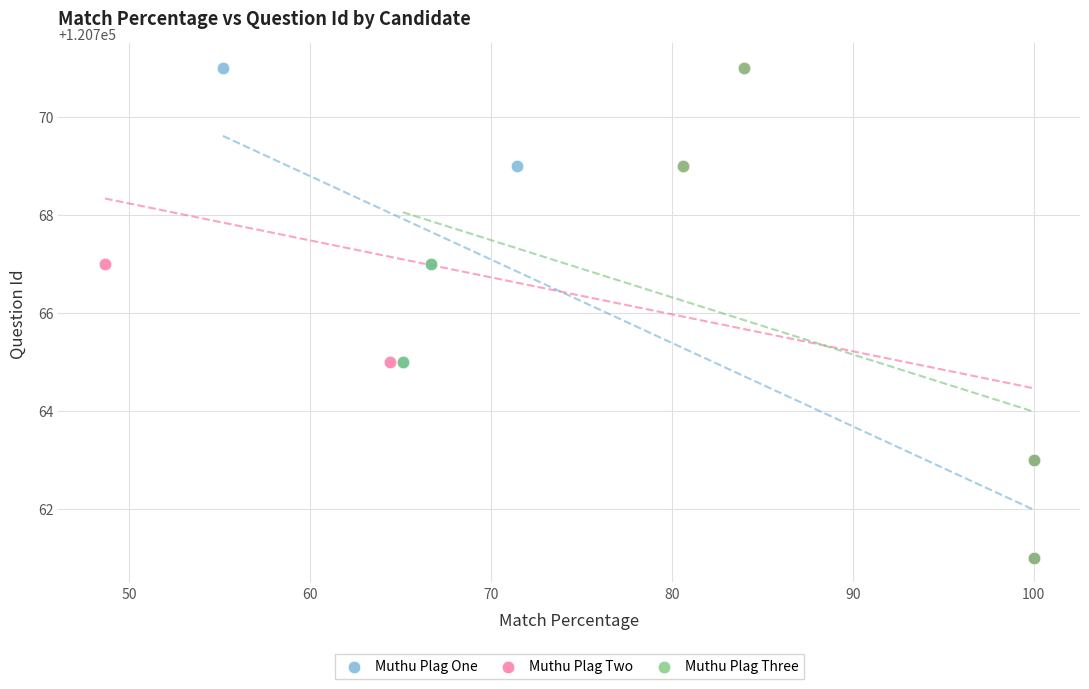

What are all the series names shown in the legend?

Muthu Plag One, Muthu Plag Two, Muthu Plag Three